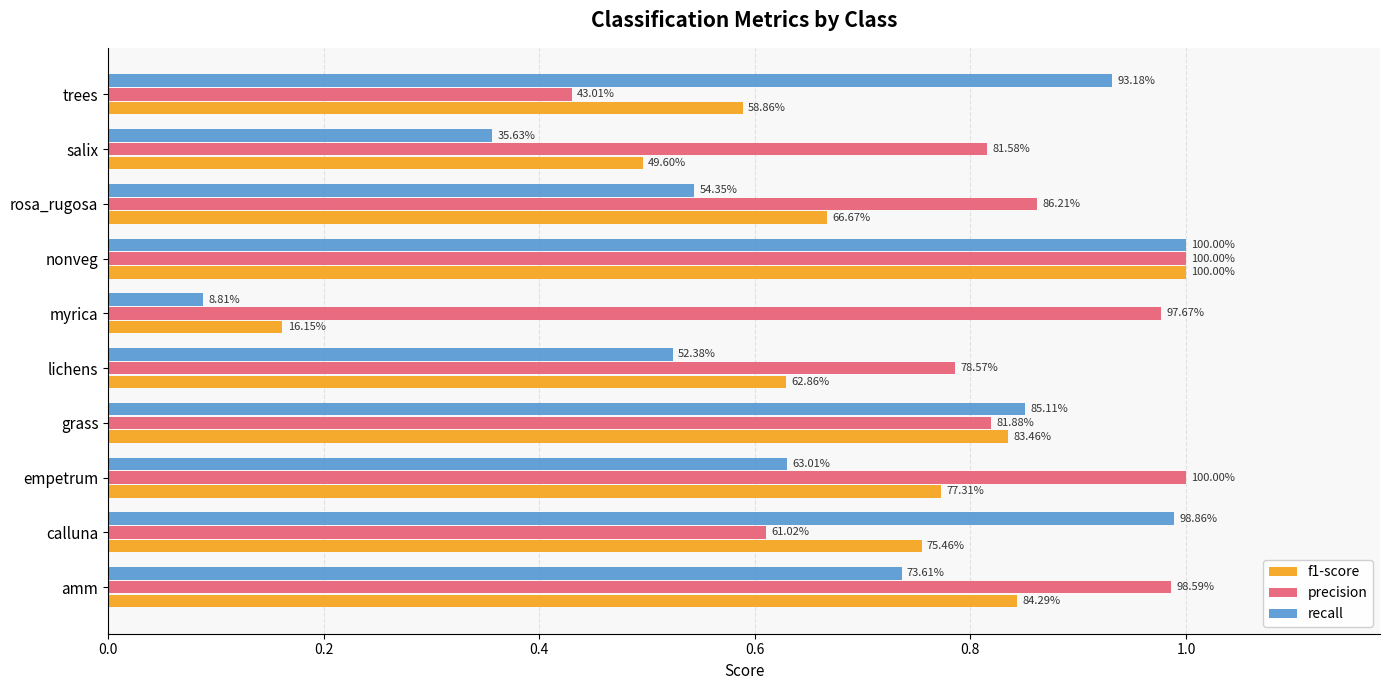

What is the difference between the second highest and minimum values in the recall series?

0.9